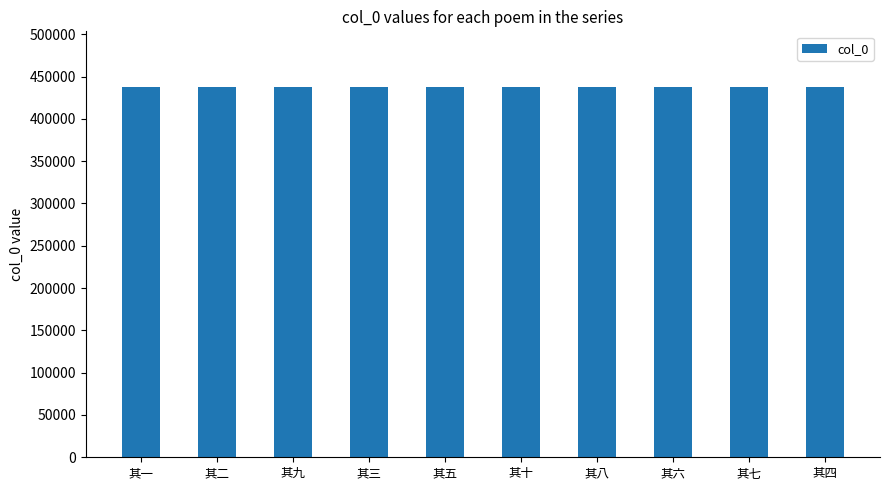

Count the number of categories in the chart.

10